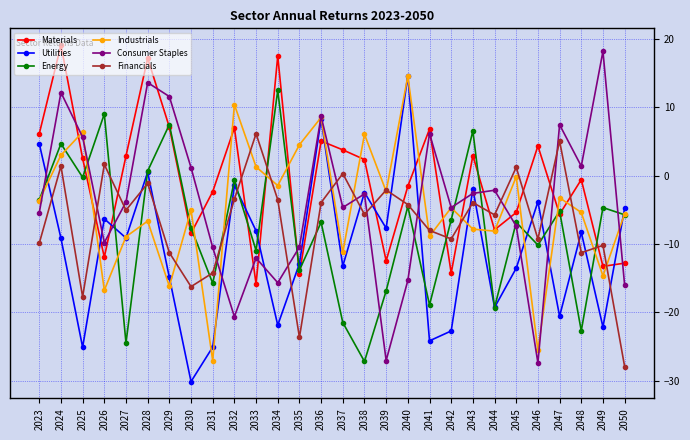

How many interior local peaks does the Consumer Staples series have?

9